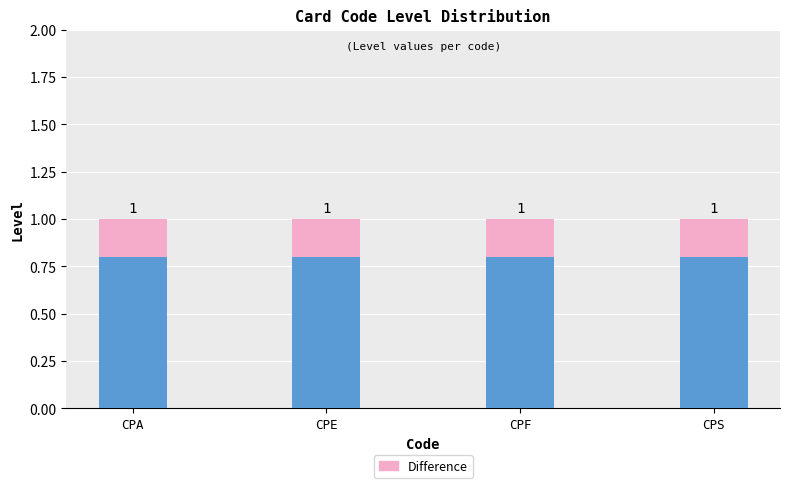

How many bars are there in total?

4